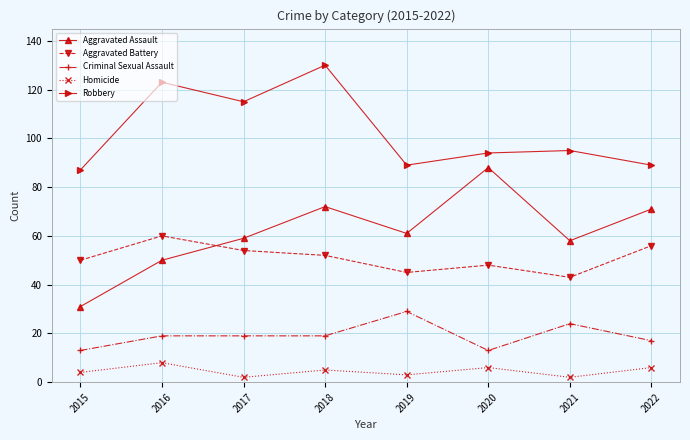

Reading left to right, list all the values displayed in this chart.

Aggravated Assault: 2015=31	2016=50	2017=59	2018=72	2019=61	2020=88	2021=58	2022=71
Aggravated Battery: 2015=50	2016=60	2017=54	2018=52	2019=45	2020=48	2021=43	2022=56
Criminal Sexual Assault: 2015=13	2016=19	2017=19	2018=19	2019=29	2020=13	2021=24	2022=17
Homicide: 2015=4	2016=8	2017=2	2018=5	2019=3	2020=6	2021=2	2022=6
Robbery: 2015=87	2016=123	2017=115	2018=130	2019=89	2020=94	2021=95	2022=89